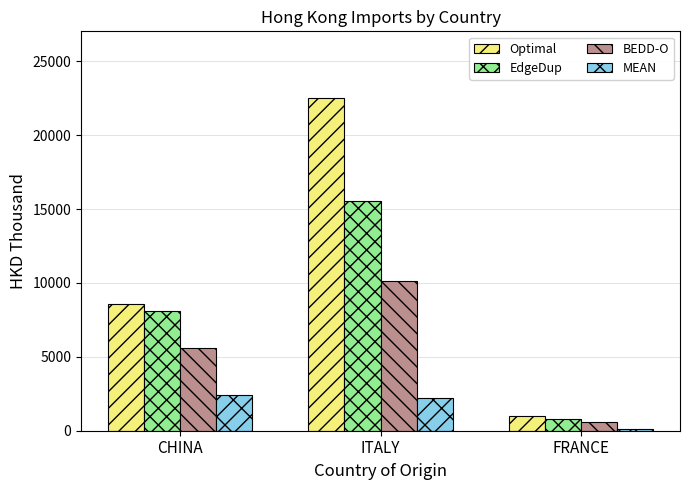

How many values in the EdgeDup series exceed 8102?

2